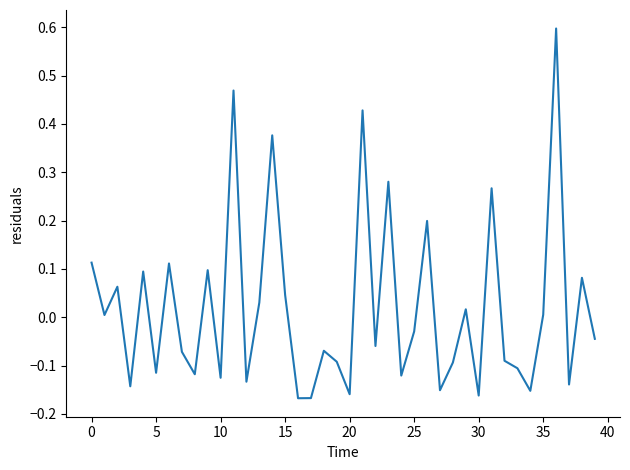

Is this an area chart (filled region under the line)?

No